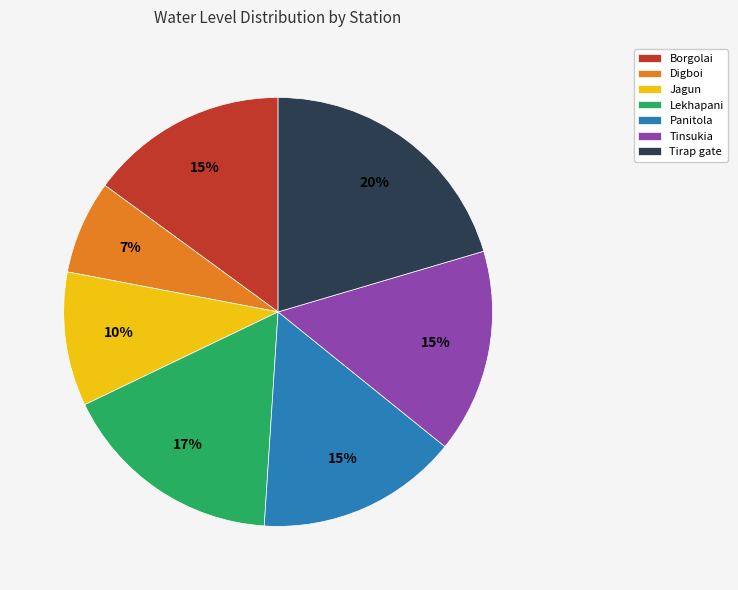

To the nearest percent, what is the average slice percentage?

14%